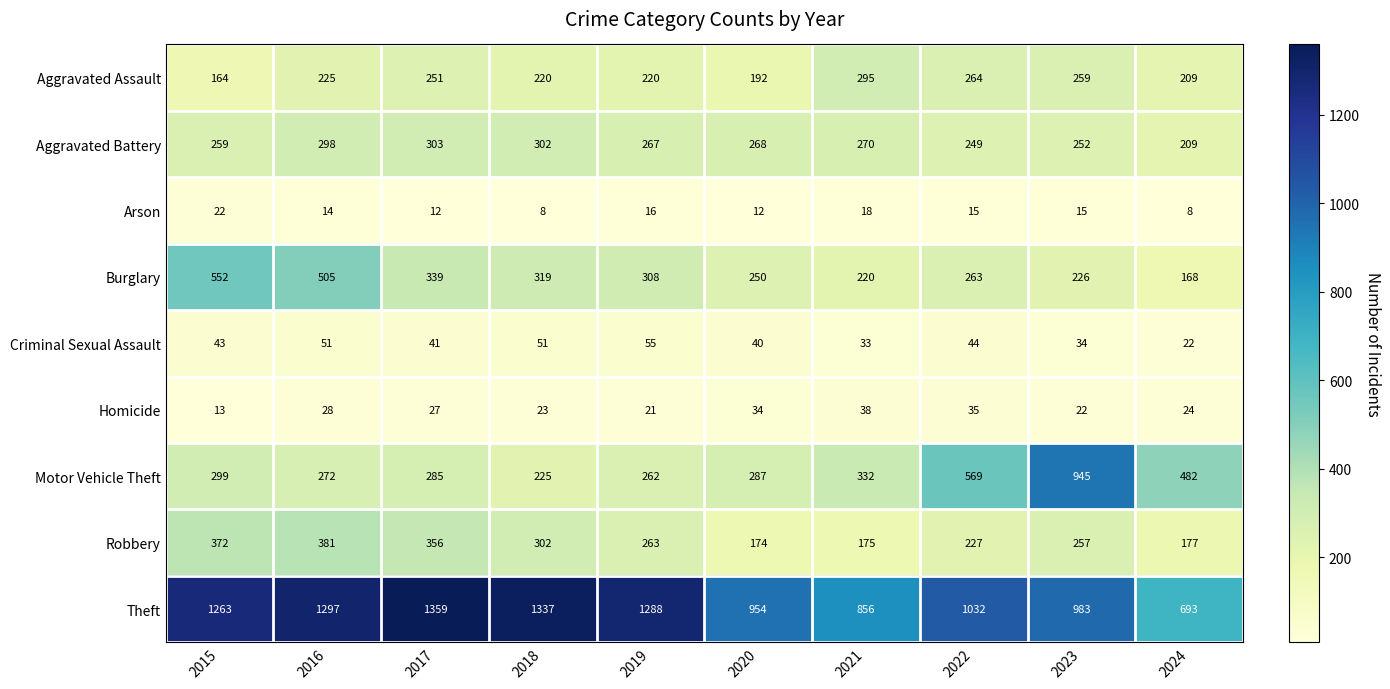

At which label does Homicide first exceed 27?

2016